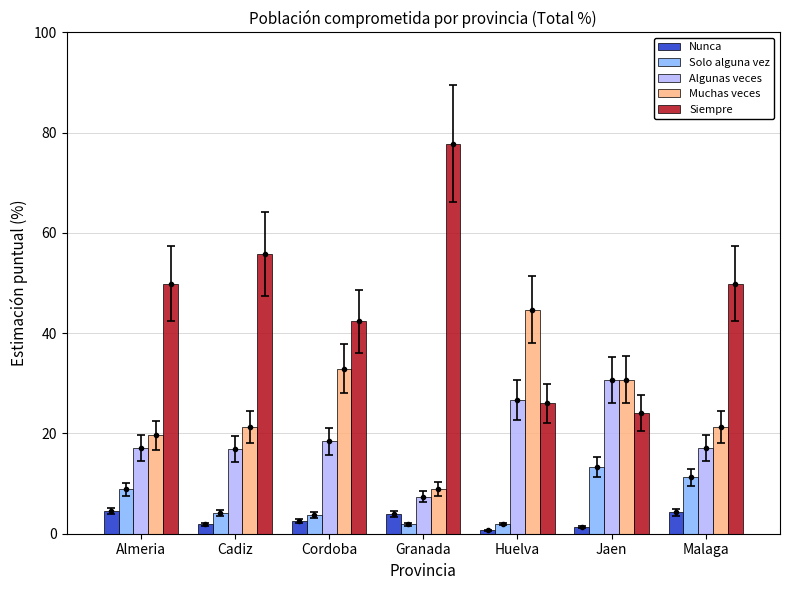

What is the spread (max minus min) of values at Huelva?

44.0